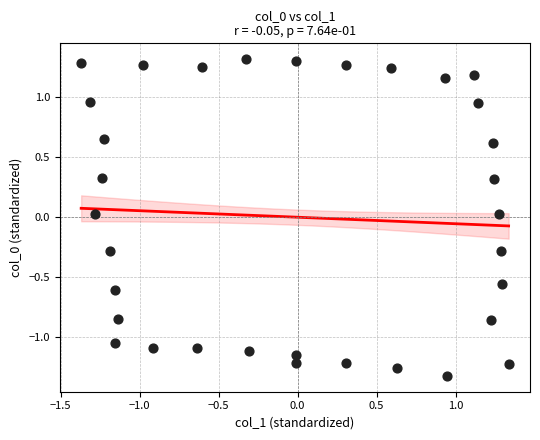

What is the range of X values (max minus min)?

2.7